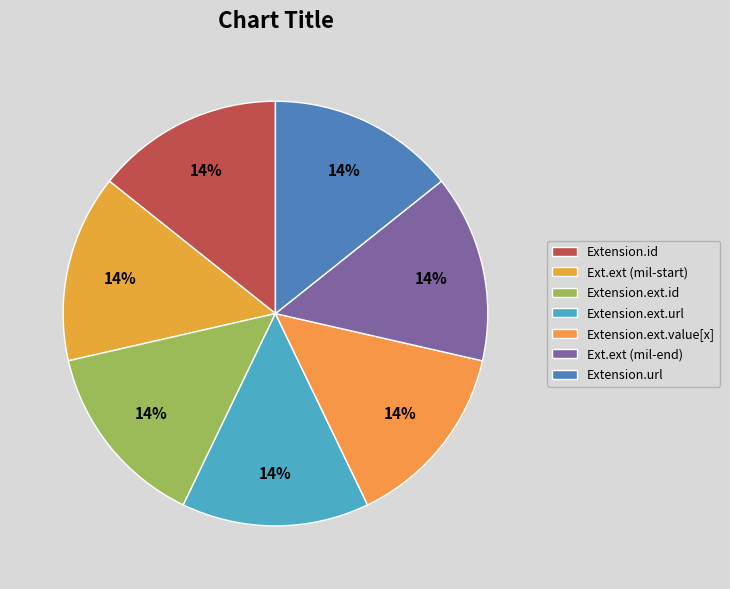

How many segments does this pie chart have?

7